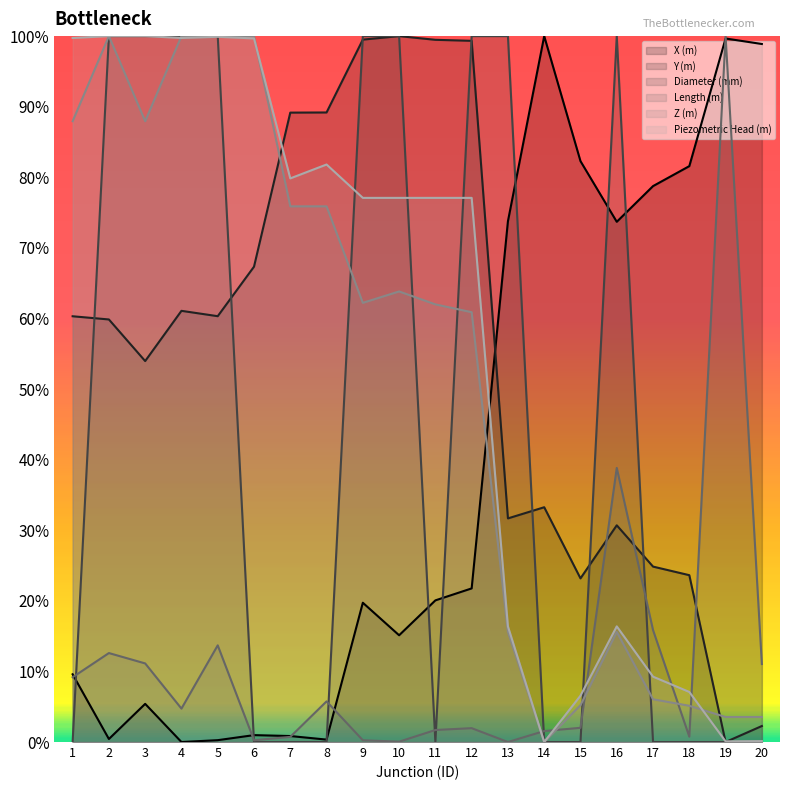

How many distinct data groups are displayed?

6